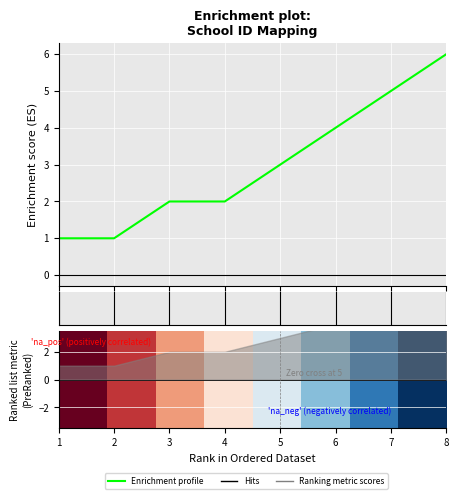

Is it true that the value at 6 is 3?

False